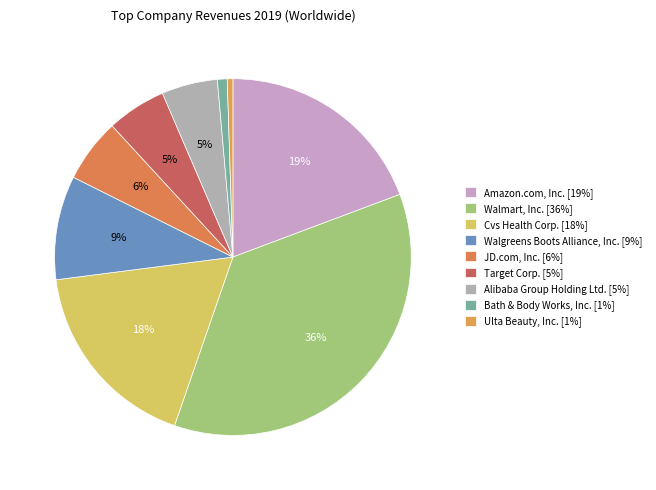

Does Bath & Body Works, Inc. represent more than half of the total?

No